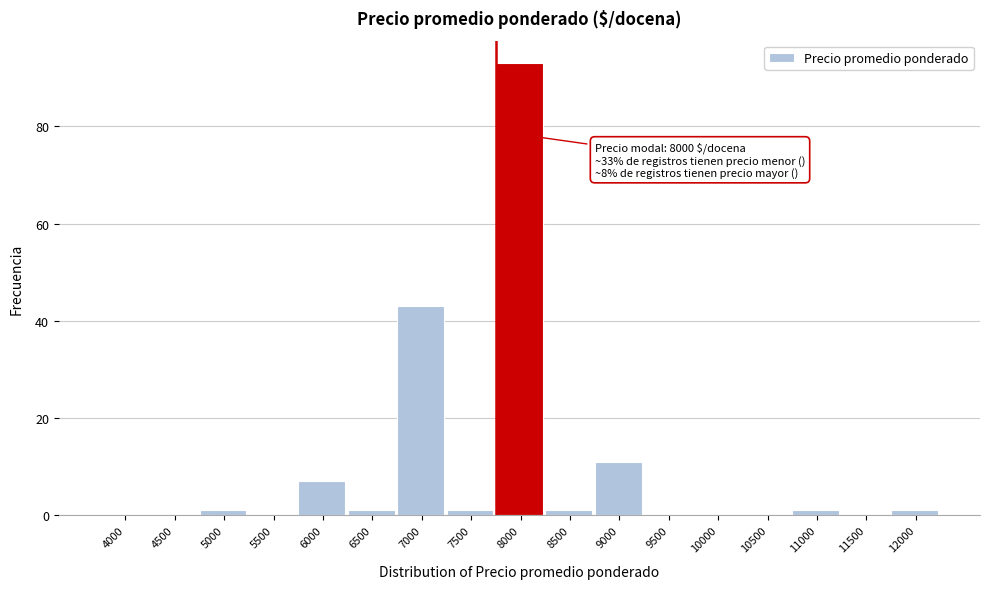

Reading left to right, extract all data points from this chart.

4000=0	4500=0	5000=1	5500=0	6000=7	6500=1	7000=43	7500=1	8000=93	8500=1	9000=11	9500=0	10000=0	10500=0	11000=1	11500=0	12000=1